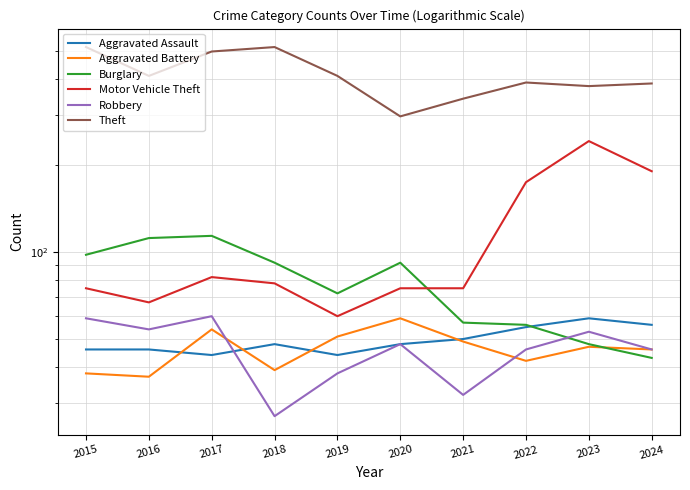

What is the maximum value for Theft?

515